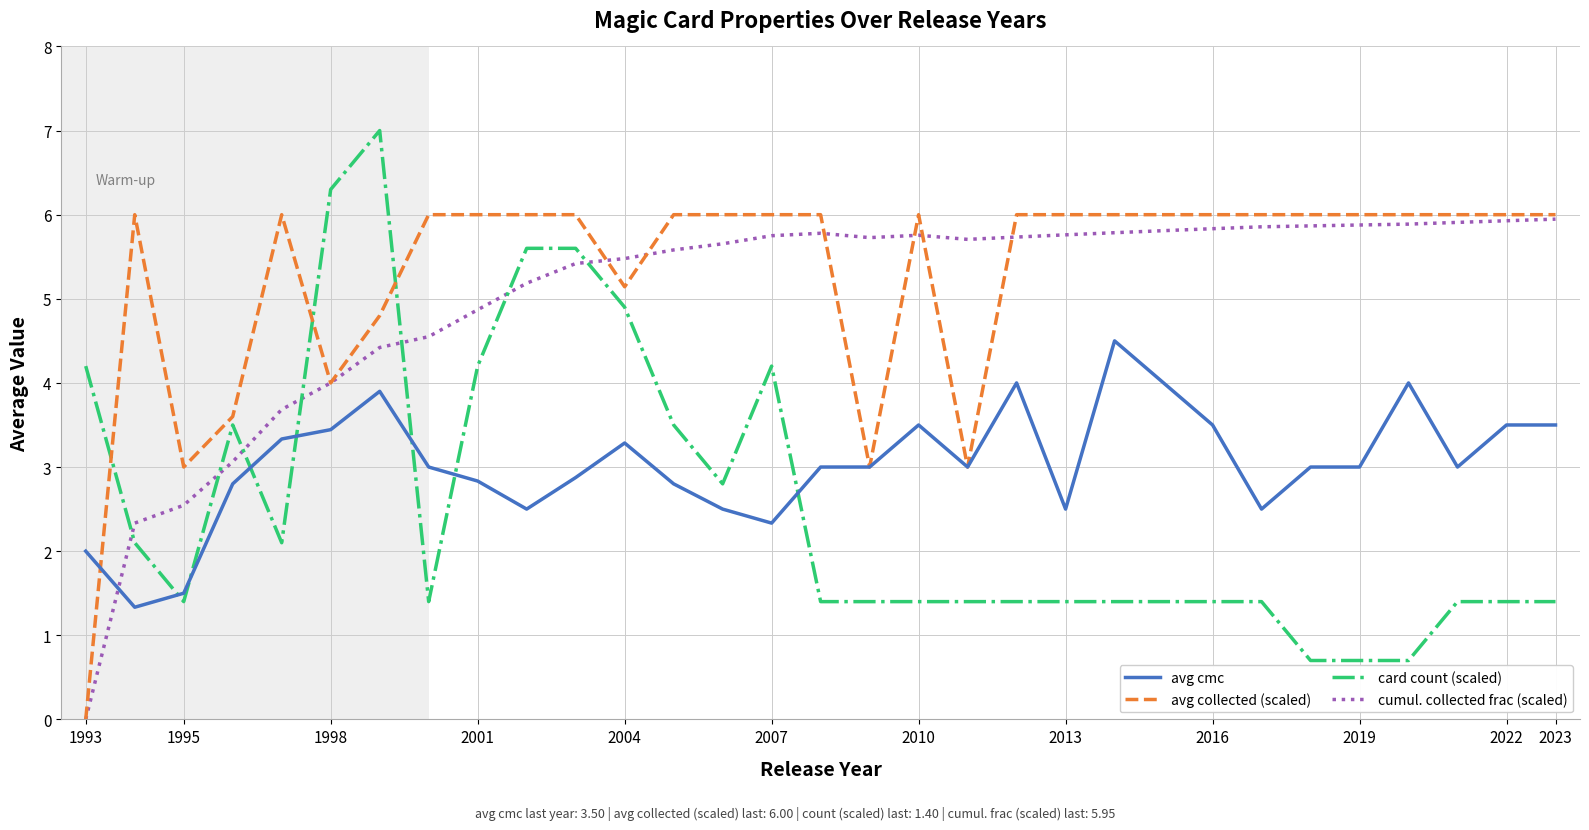

What is the maximum value for card count (scaled)?

7.0